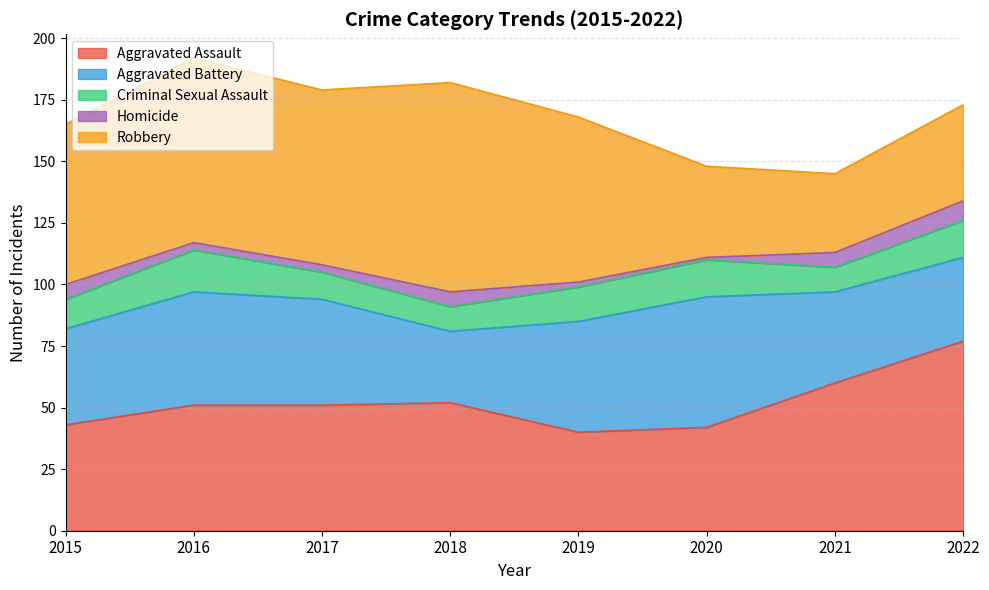

How many series are shown in this chart?

5